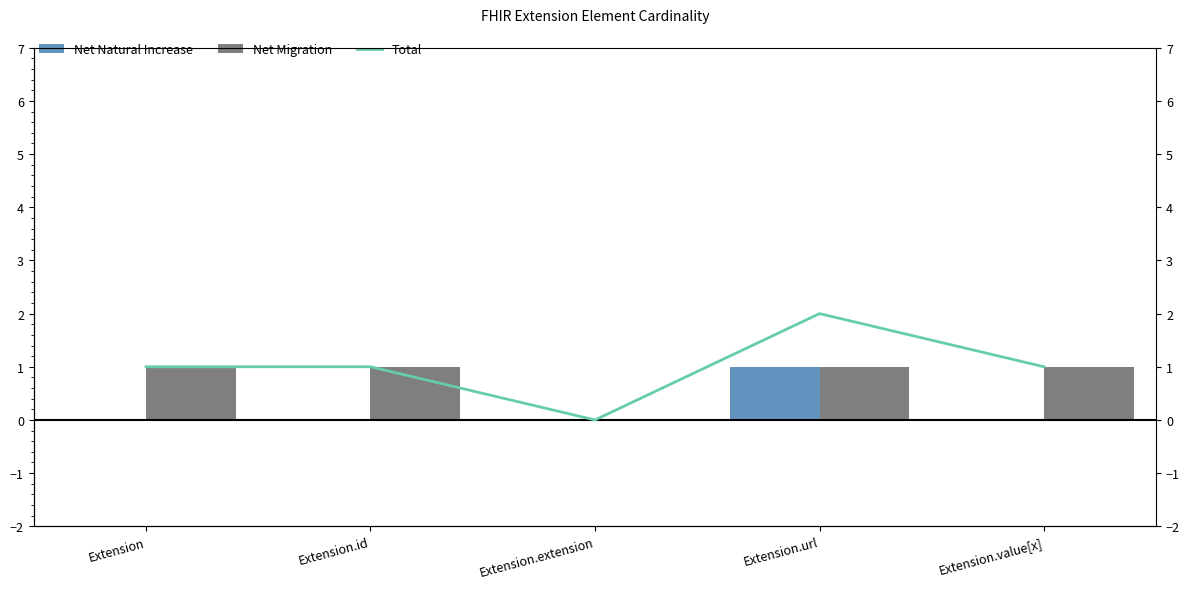

Count the Total values in the range 1 to 2.

4